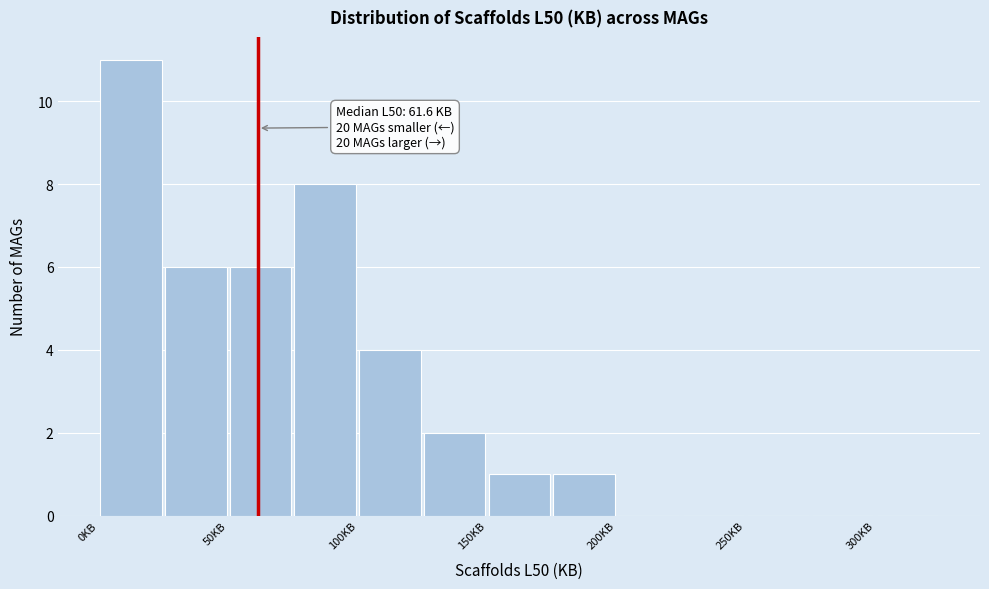

Over which range of the x-axis is the bar tallest?

0 to 25